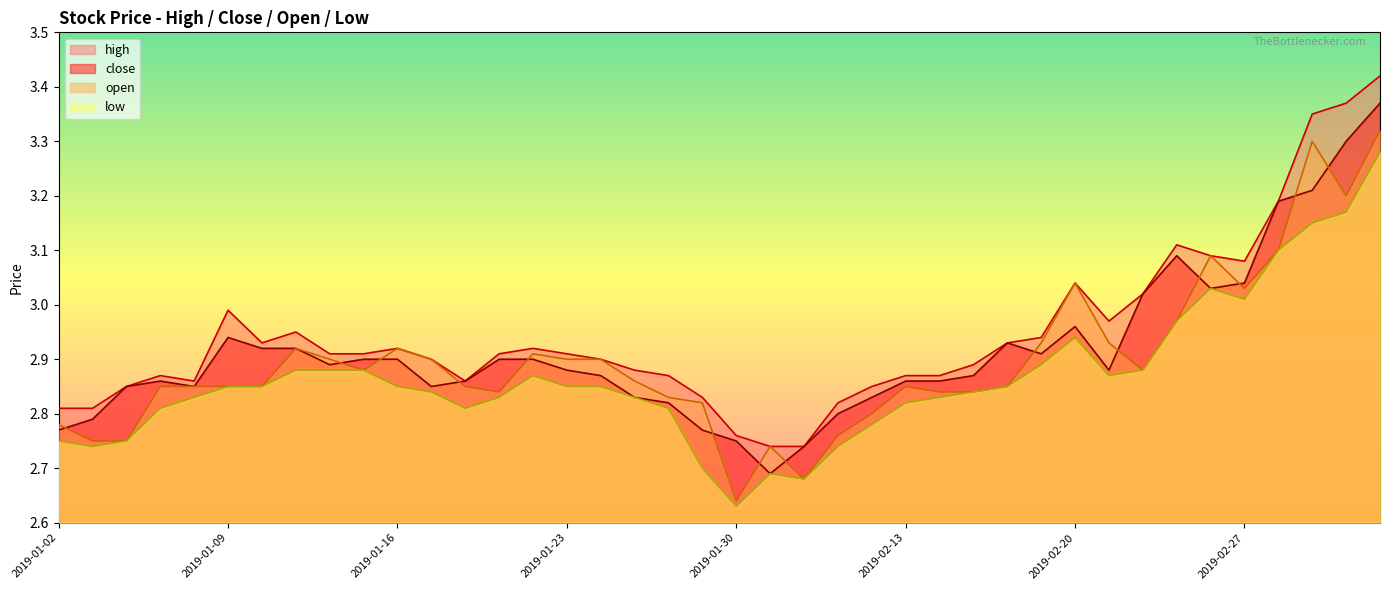

Is the value of high at 2019-01-18 greater than the value of close at 2019-01-23?

No